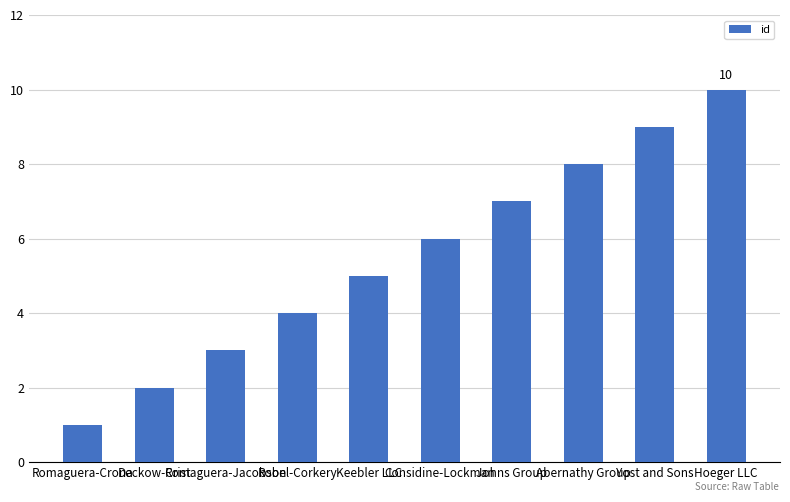

Count the number of data series in this chart.

1